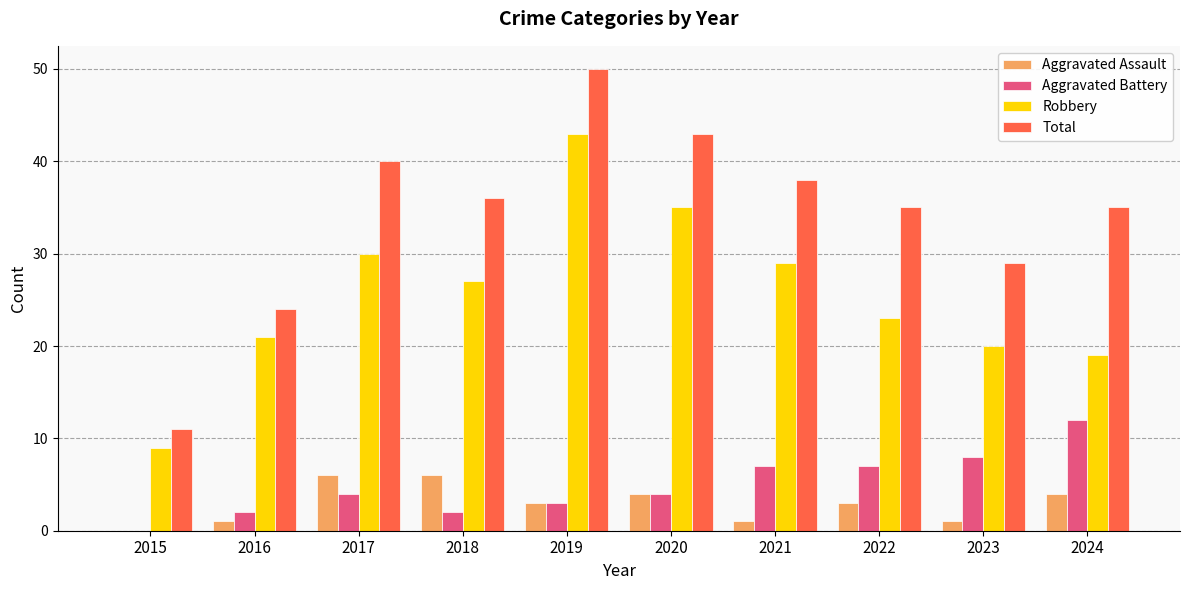

At which category is the sum across all series the highest?

2019